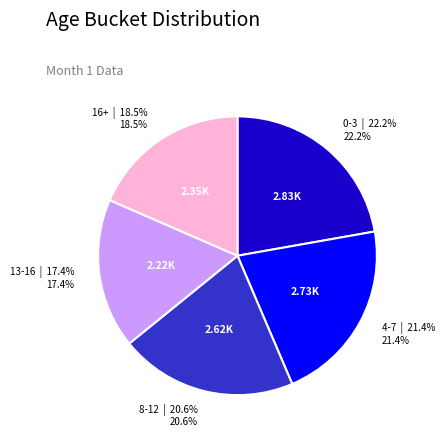

What percentage is the 0-3 slice, to the nearest percent?

22%